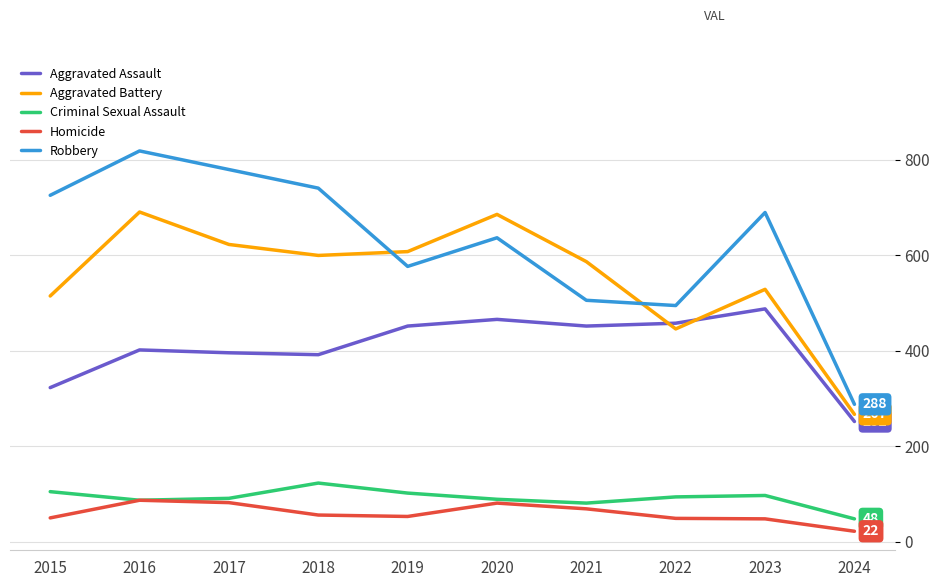

Does the chart have visible grid lines?

Yes